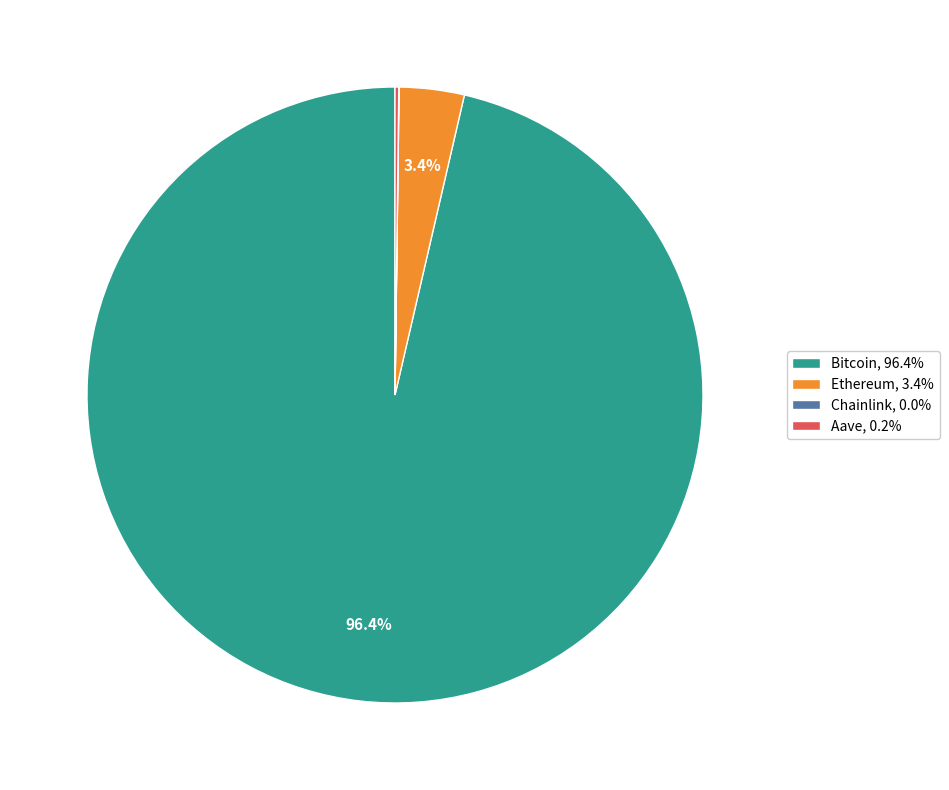

Do Ethereum, 3.4% and Bitcoin, 96.4% together represent more than half of the pie?

Yes